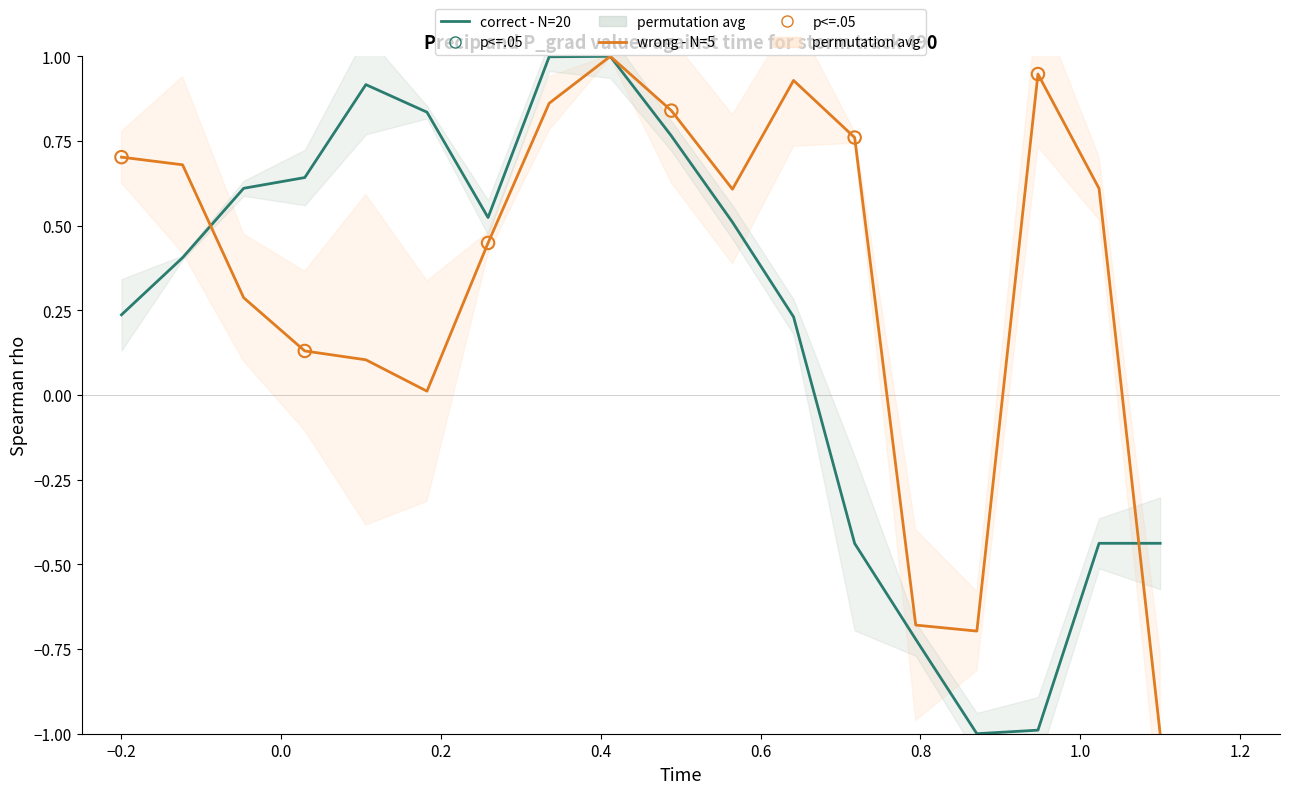

Is the value of p_grad at 13 greater than the value of precip at 0.8?

No